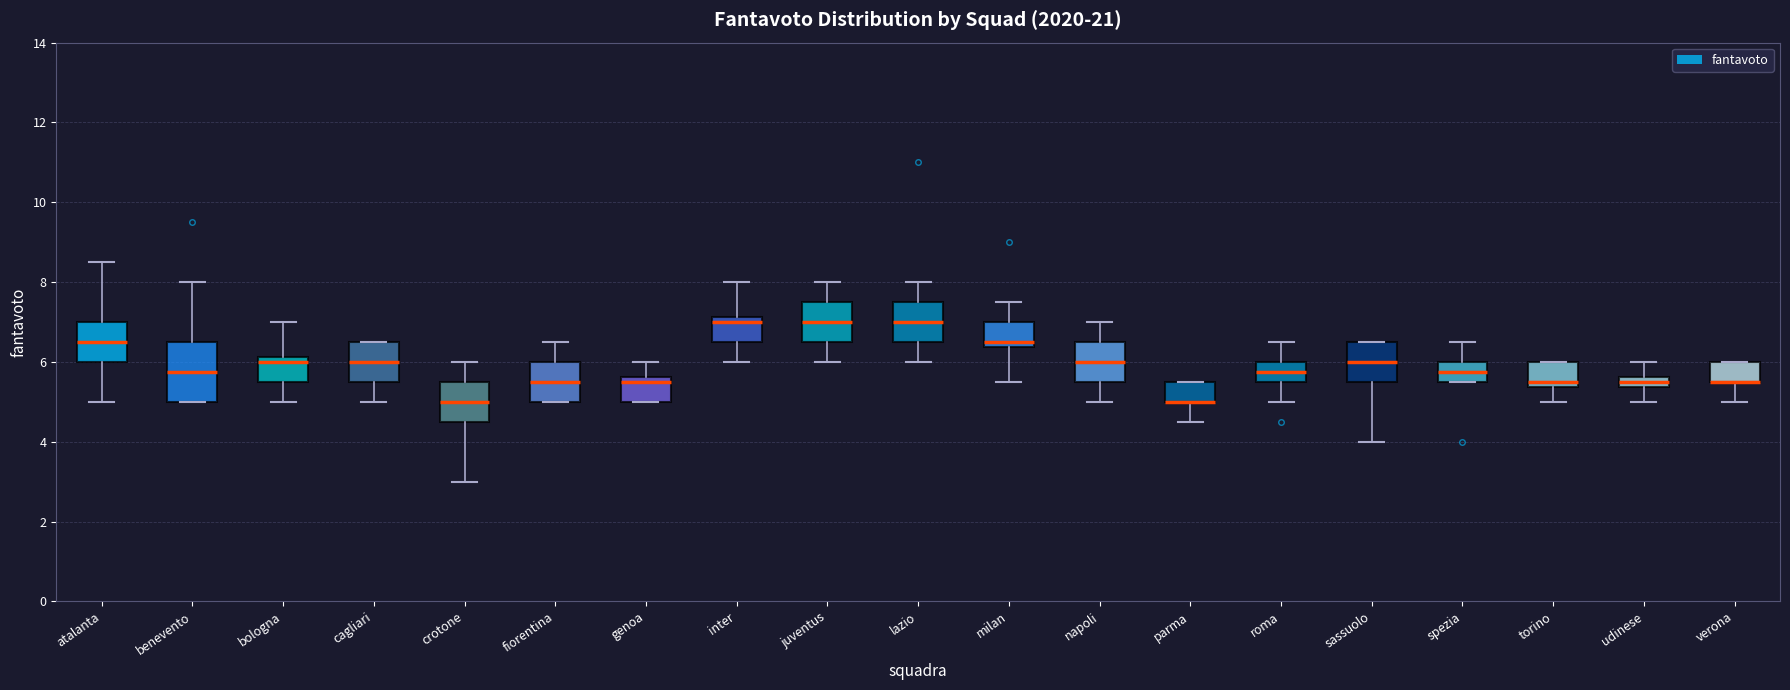

Where does the upper whisker of the box for atalanta end on the y-axis? The values are not printed on the chart, so give them approximately, as read against the axis.

8.6